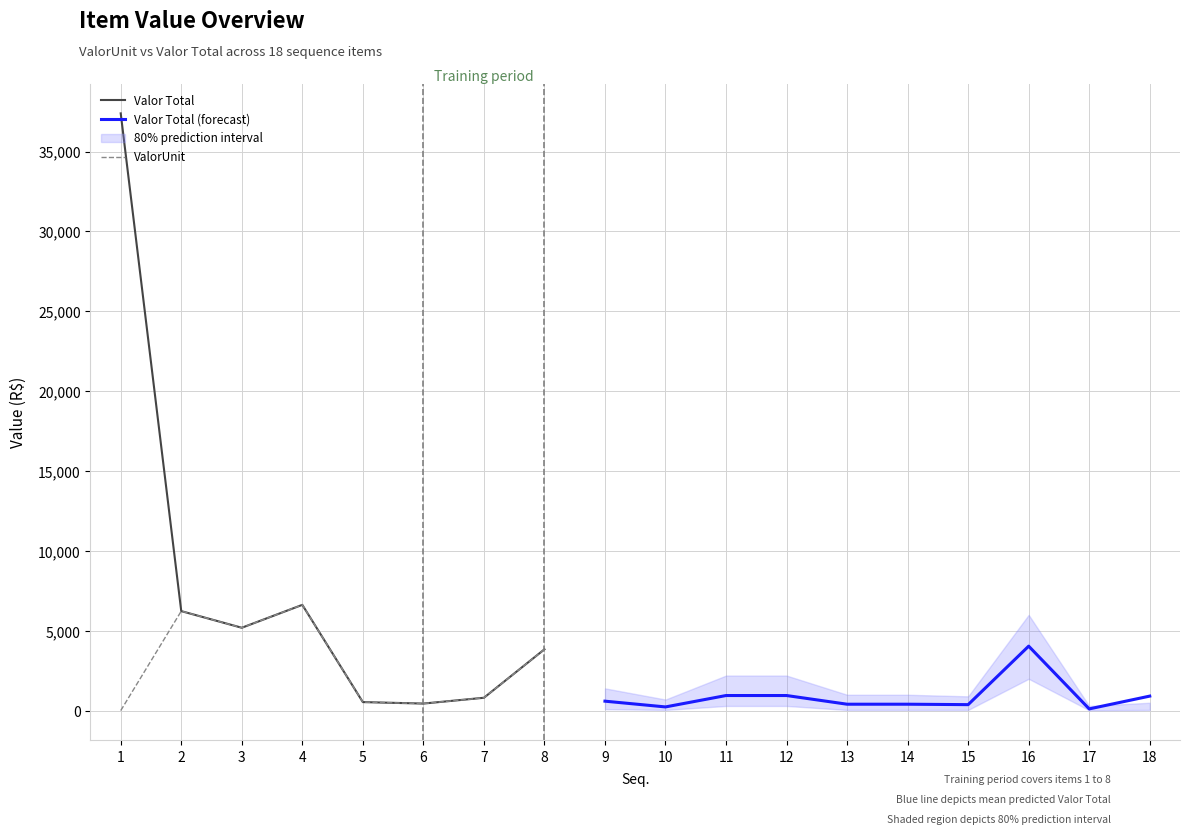

At which category does the chart reach its minimum across all series?

1